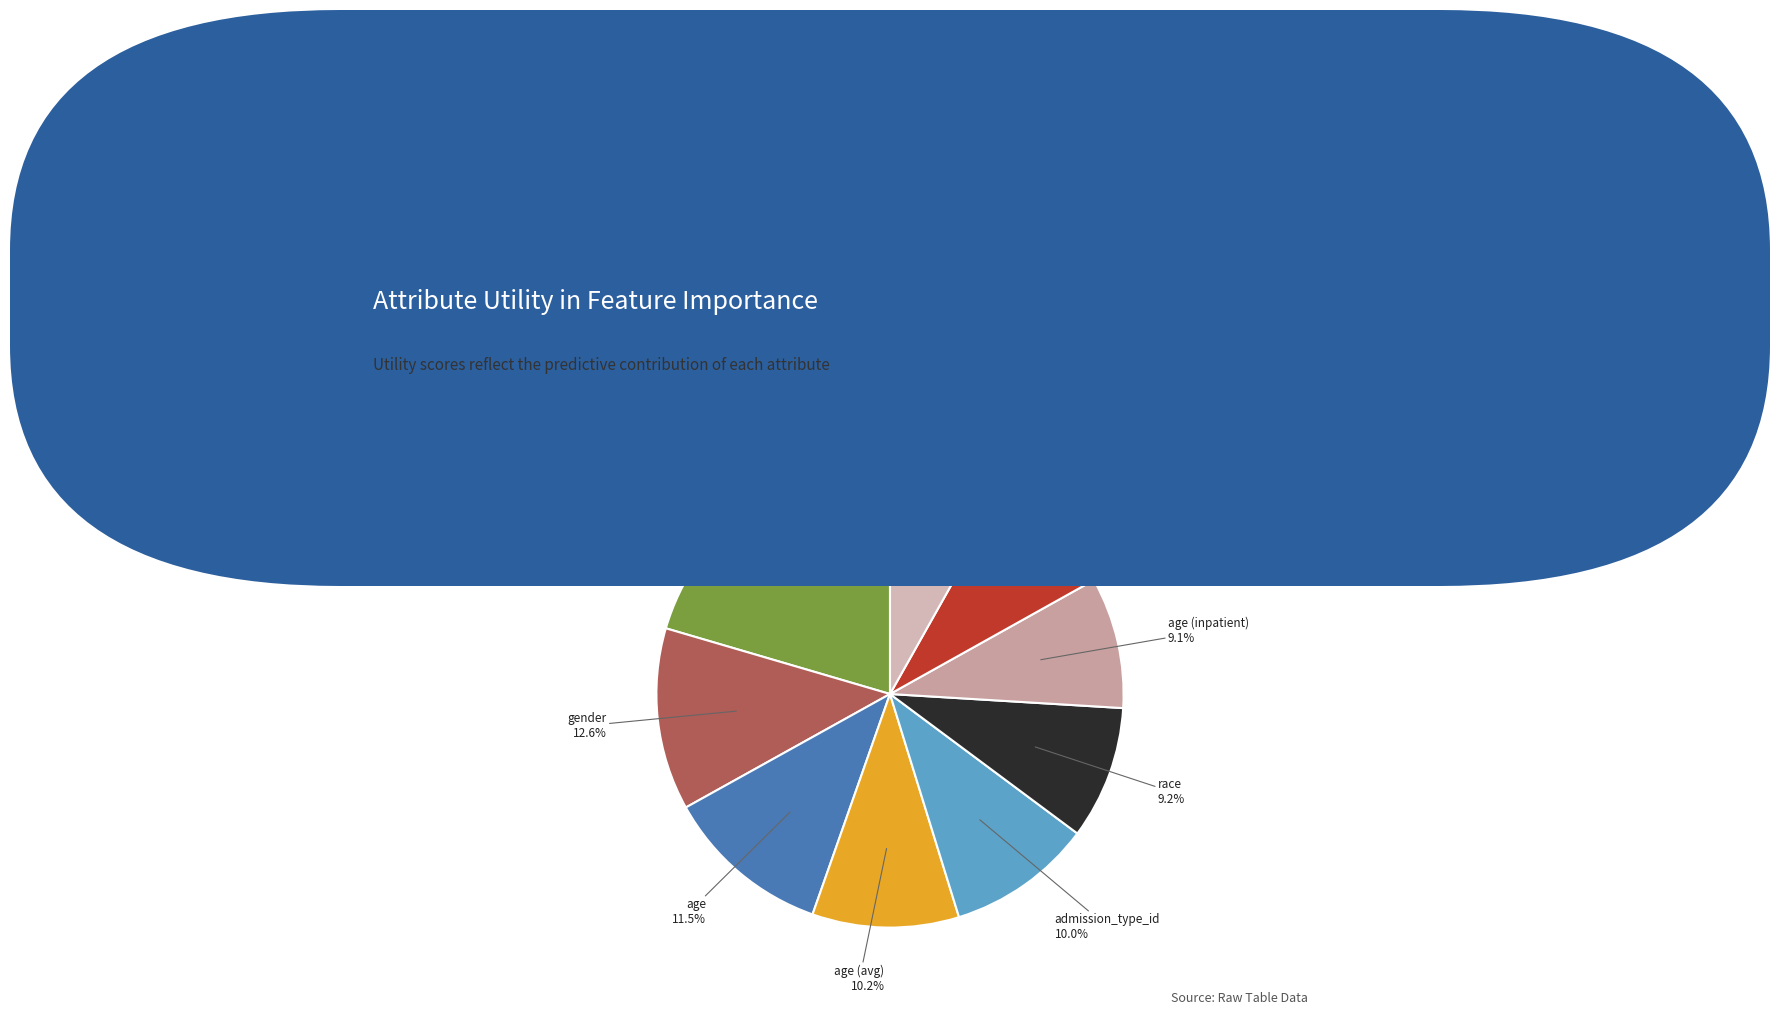

How many segments does this pie chart have?

9